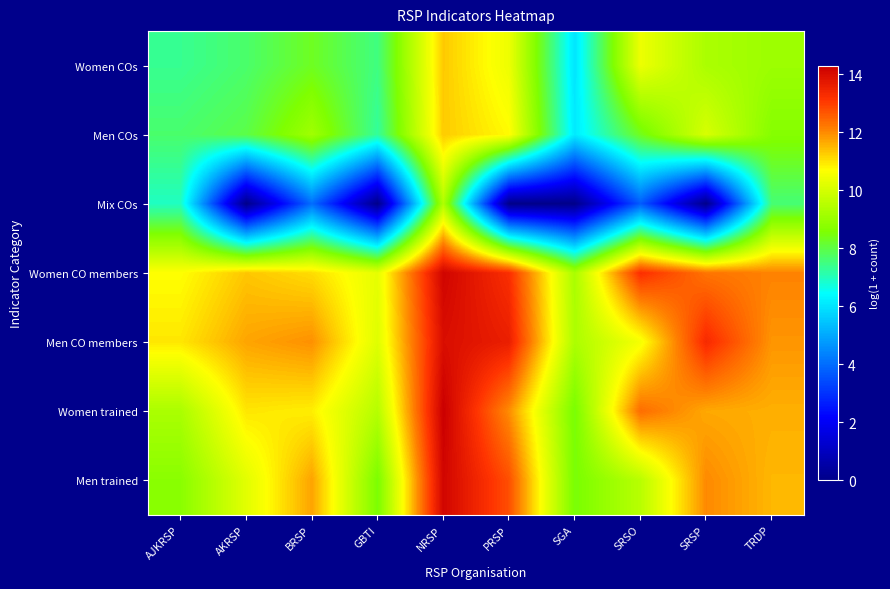

Reading left to right, list all the values displayed in this chart.

Women COs: AJKRSP=7.4	AKRSP=7.7	BRSP=8.3	GBTI=7.5	NRSP=11.3	PRSP=10.4	SGA=6.0	SRSO=10.4	SRSP=9.3	TRDP=9.1
Men COs: AJKRSP=7.7	AKRSP=8.0	BRSP=9.1	GBTI=7.3	NRSP=11.3	PRSP=10.7	SGA=6.1	SRSO=8.3	SRSP=10.1	TRDP=8.7
Mix COs: AJKRSP=6.9	AKRSP=0.0	BRSP=4.0	GBTI=0.0	NRSP=9.4	PRSP=0.0	SGA=0.0	SRSO=3.7	SRSP=0.0	TRDP=7.6
Women CO members: AJKRSP=10.7	AKRSP=11.3	BRSP=11.1	GBTI=10.3	NRSP=14.2	PRSP=13.2	SGA=9.3	SRSO=13.2	SRSP=12.3	TRDP=12.1
Men CO members: AJKRSP=11.0	AKRSP=11.7	BRSP=11.9	GBTI=10.2	NRSP=14.0	PRSP=13.6	SGA=9.3	SRSO=10.6	SRSP=13.3	TRDP=11.9
Women trained: AJKRSP=9.3	AKRSP=11.0	BRSP=10.9	GBTI=9.5	NRSP=14.3	PRSP=12.0	SGA=8.5	SRSO=12.4	SRSP=11.7	TRDP=11.6
Men trained: AJKRSP=8.8	AKRSP=10.2	BRSP=11.7	GBTI=8.5	NRSP=14.2	PRSP=12.8	SGA=8.5	SRSO=9.5	SRSP=12.0	TRDP=11.5